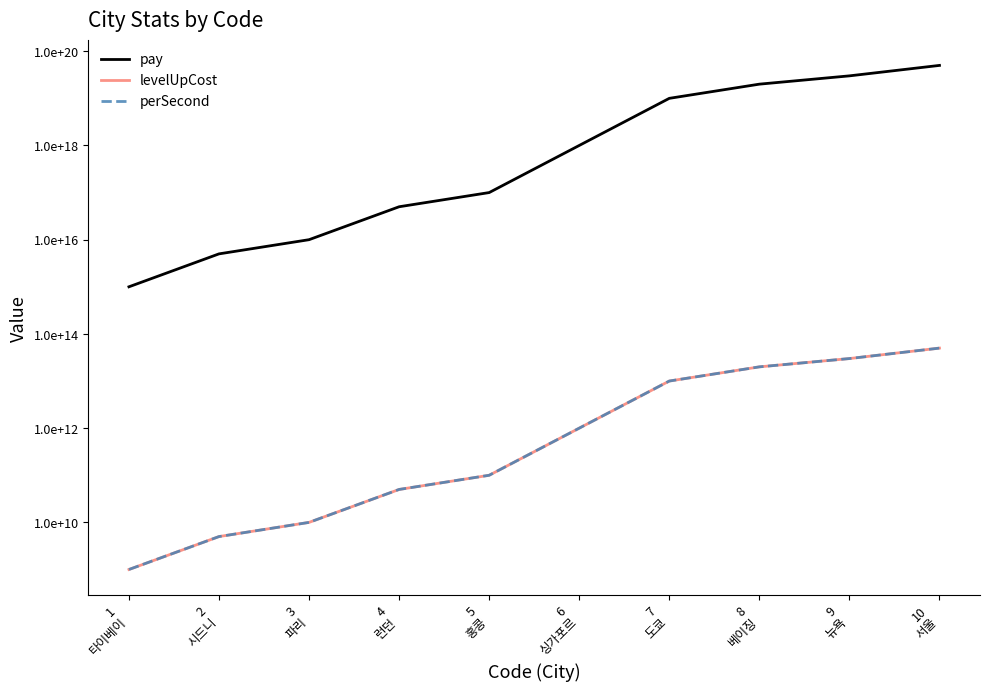

Is the value of pay at 8
베이징 greater than the value of levelUpCost at 10
서울?

Yes